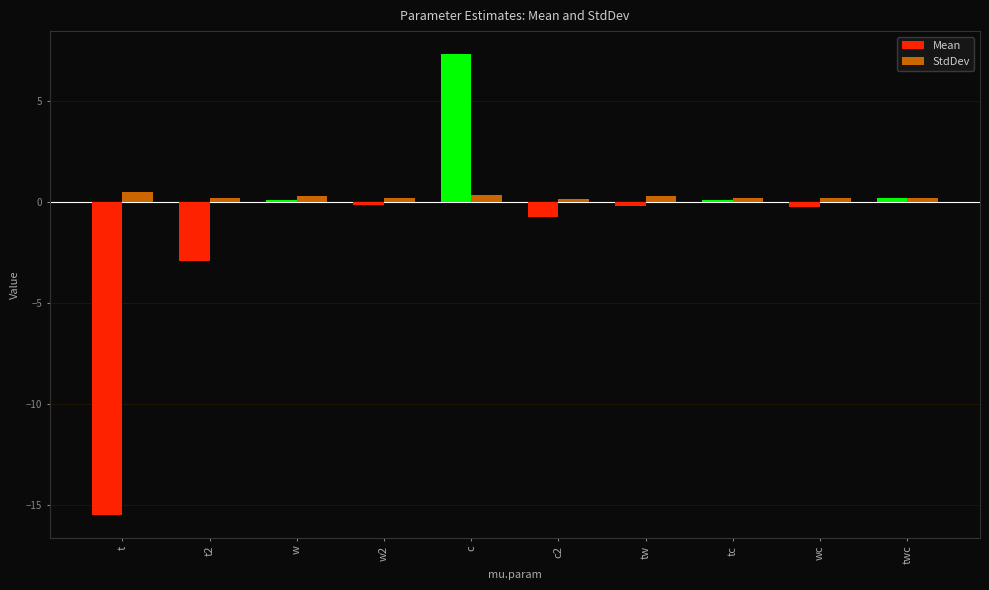

At which category is the sum across all series the highest?

c